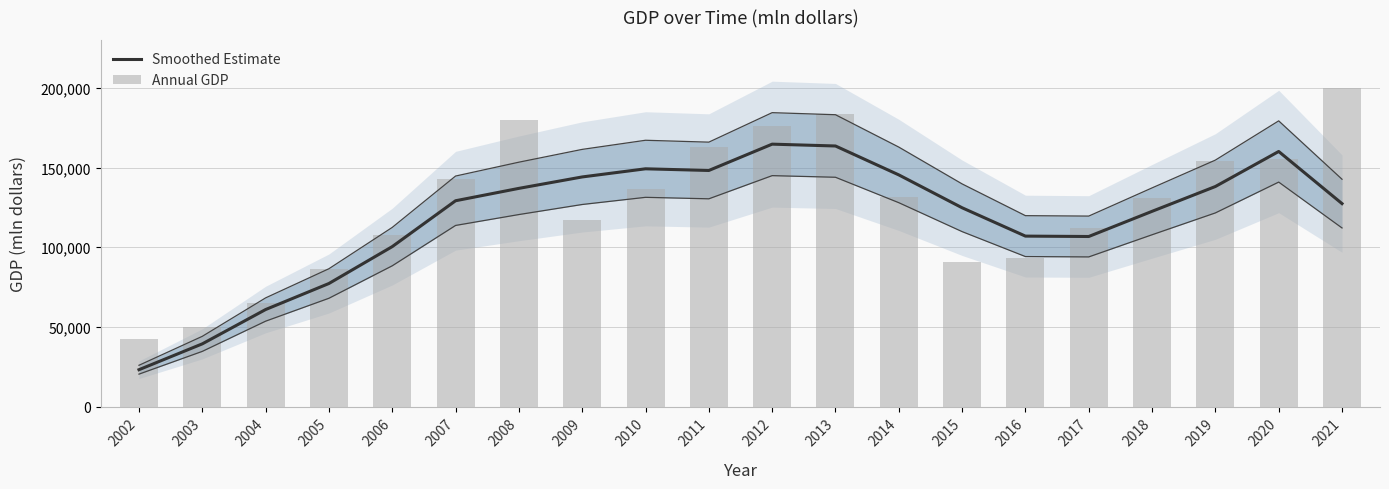

List the series in order of their peak value, highest first.

Annual GDP, Smoothed Estimate